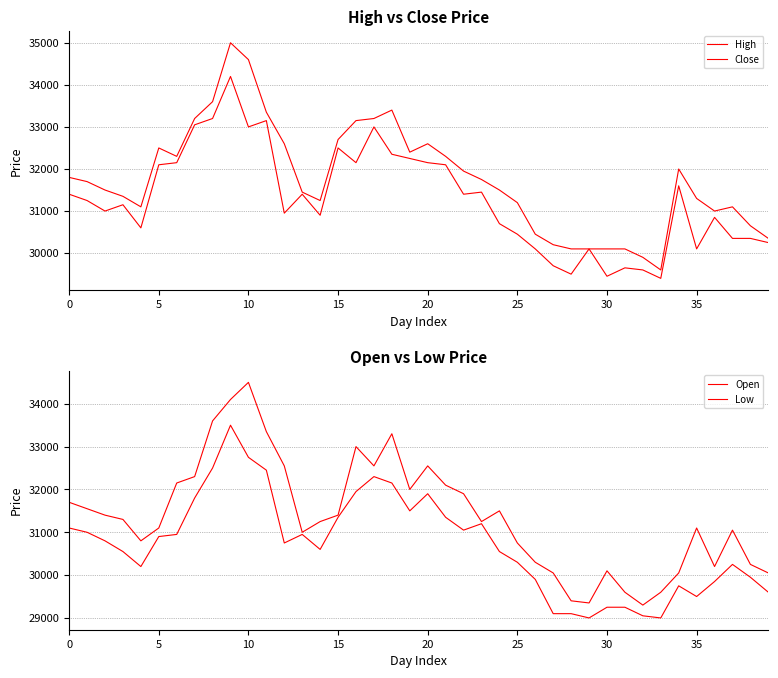

What is the label of the 13th point from the left?

12